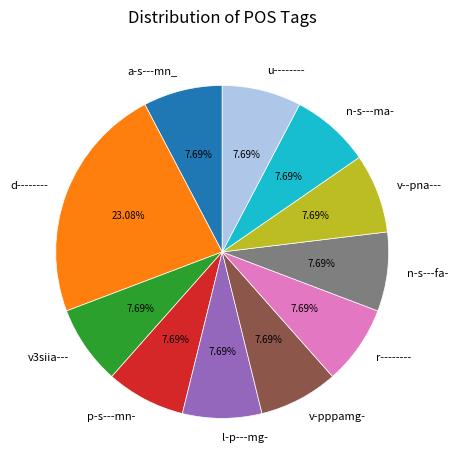

What percentage is the l-p---mg- slice, to the nearest percent?

8%